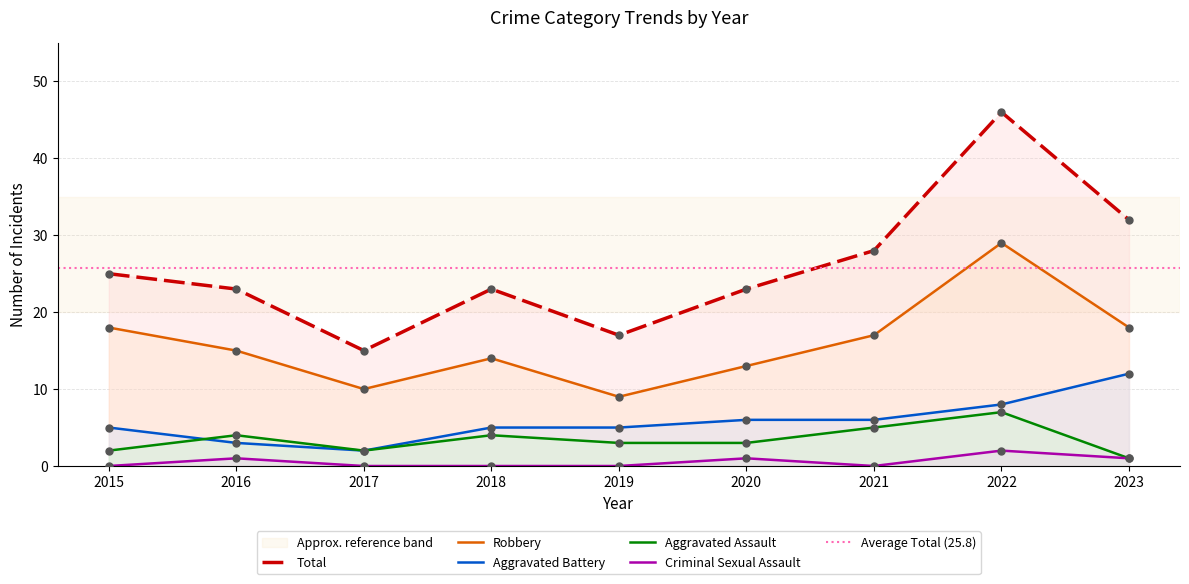

What are all the series names shown in the legend?

Aggravated Assault, Aggravated Battery, Criminal Sexual Assault, Robbery, Total